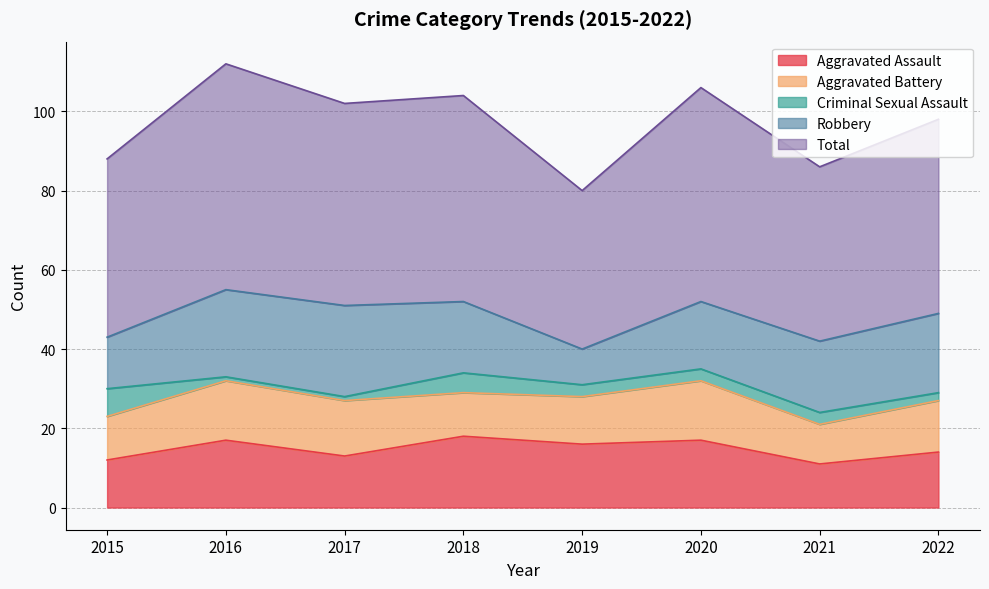

The value of Aggravated Battery at 2020 is 22. True or false?

False